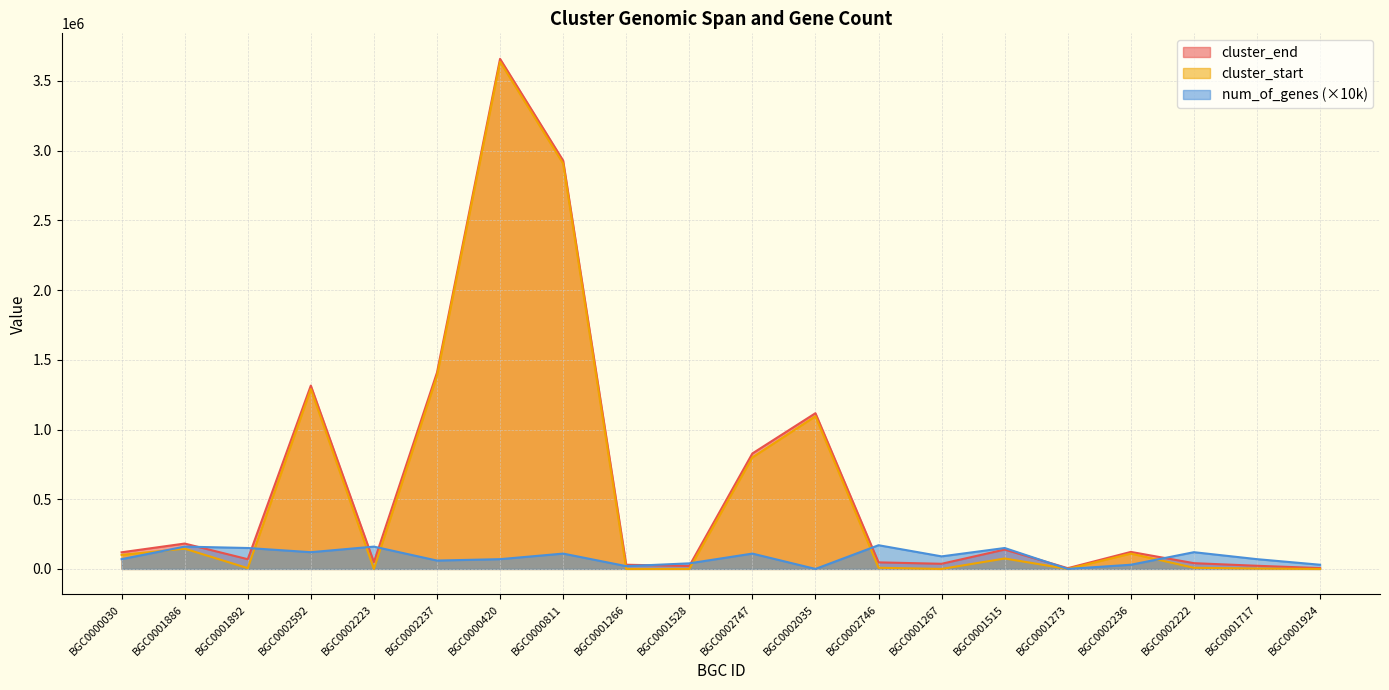

True or false: num_of_genes has a value of 119058 at BGC0000420.

False